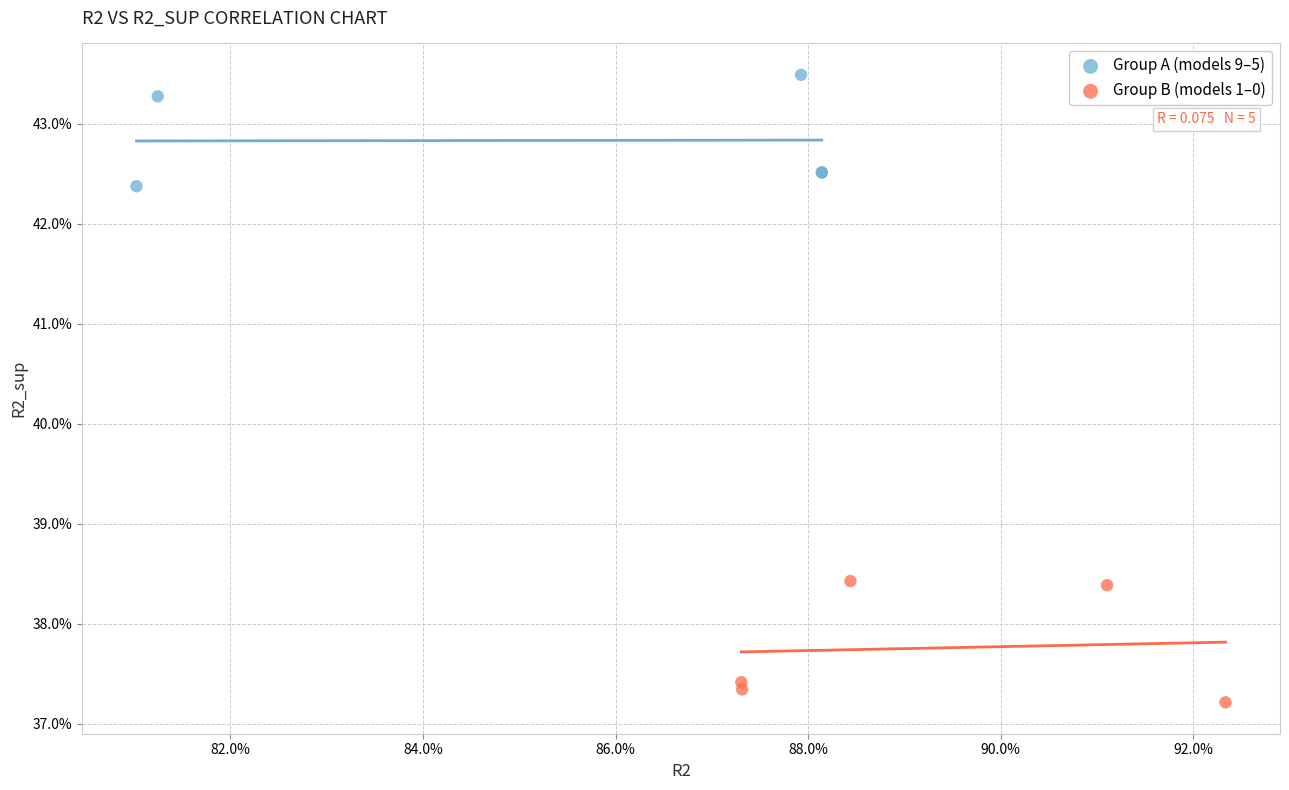

What are all the series names shown in the legend?

Group A (models 9–5), Group B (models 1–0)